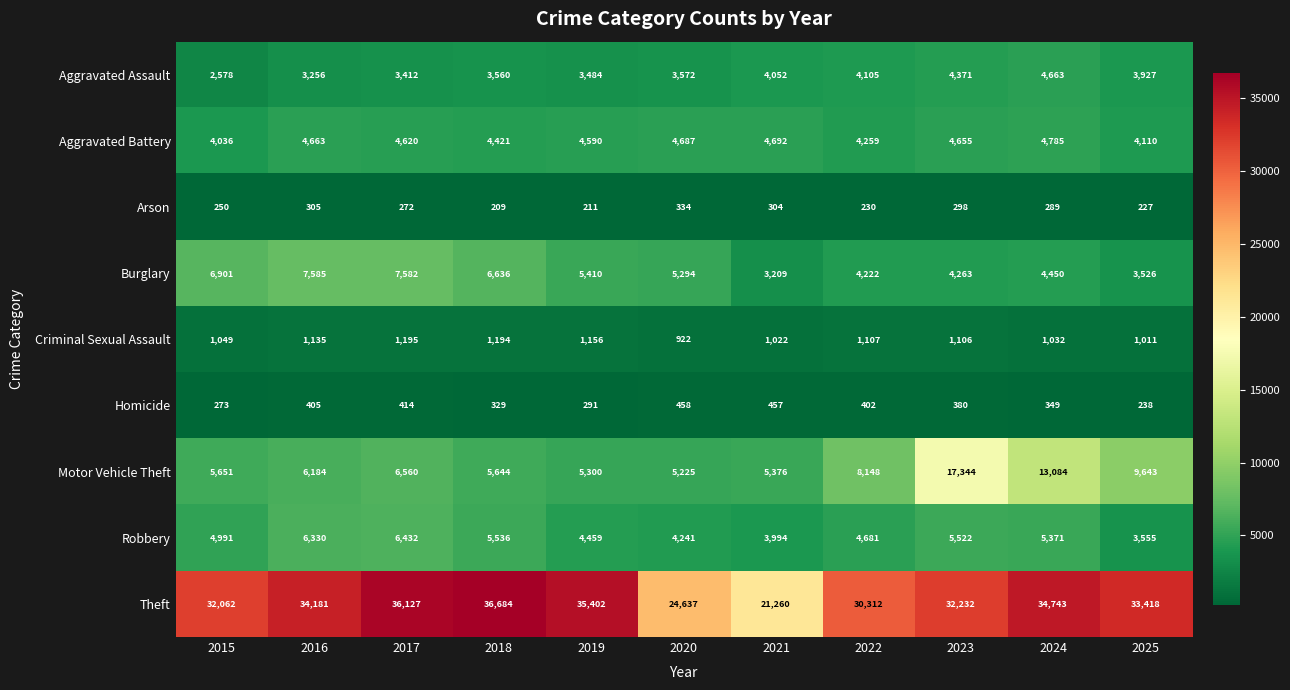

List the series in order of their peak value, lowest first.

Arson, Homicide, Criminal Sexual Assault, Aggravated Assault, Aggravated Battery, Robbery, Burglary, Motor Vehicle Theft, Theft